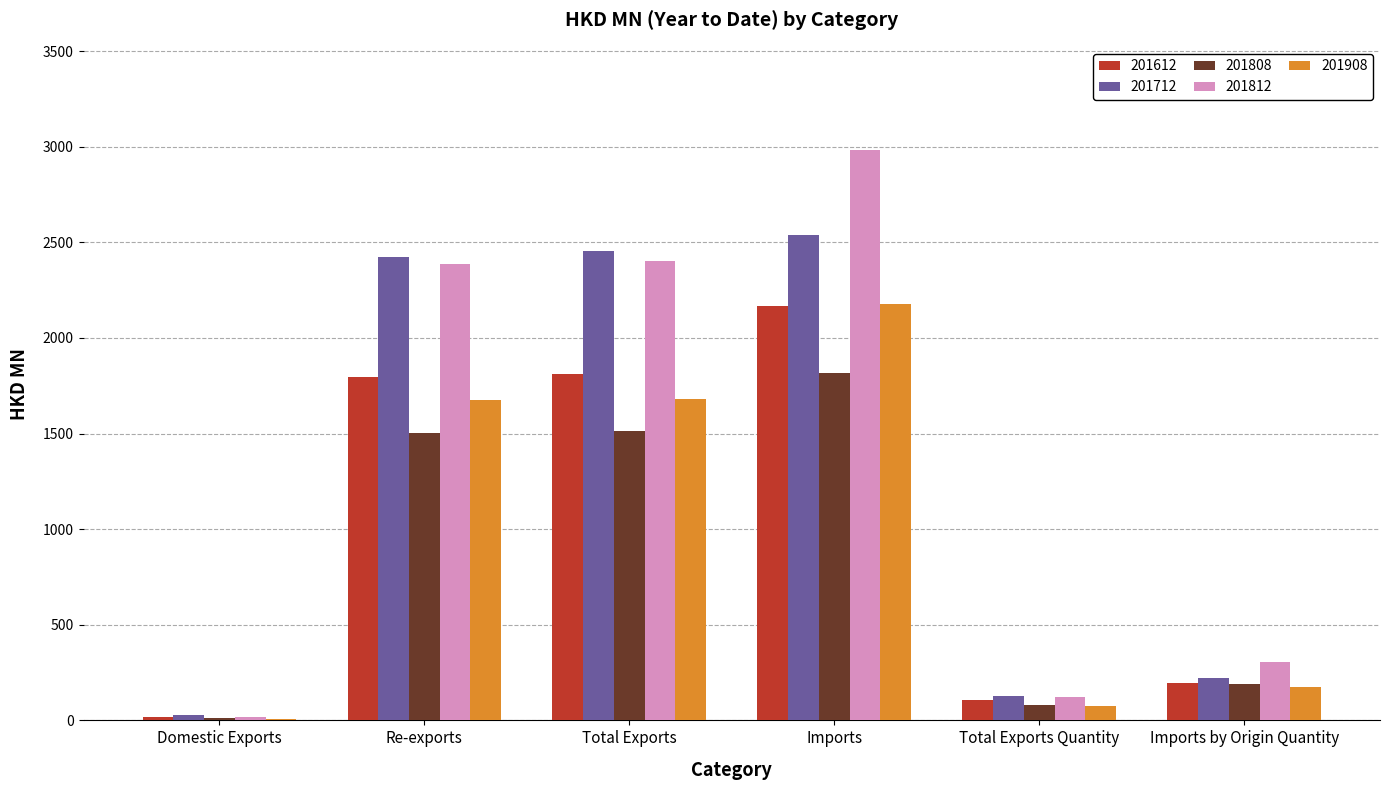

What is the highest value of the 201812 series?

2984.9